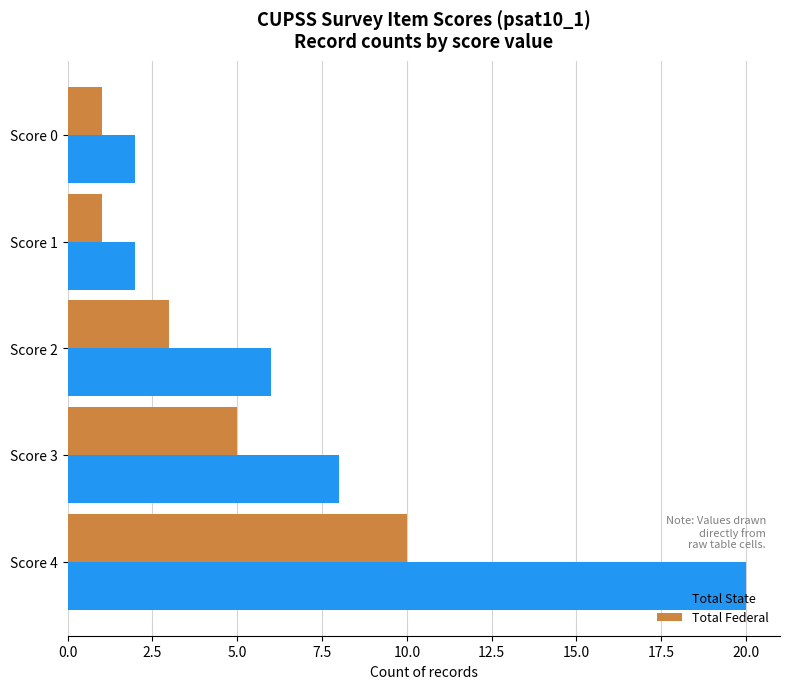

List the series in order of their overall mean, highest first.

Total State, Total Federal